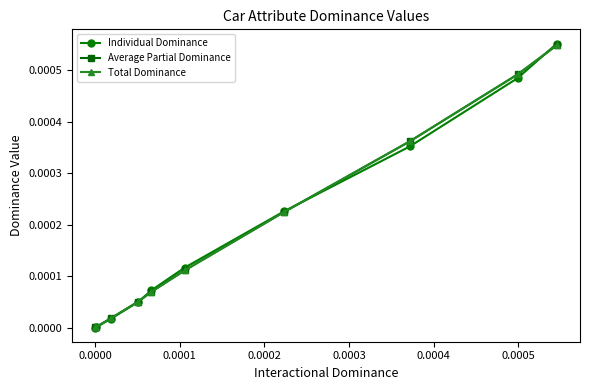

True or false: Individual Dominance has more than 2 points higher than both neighbors.

False